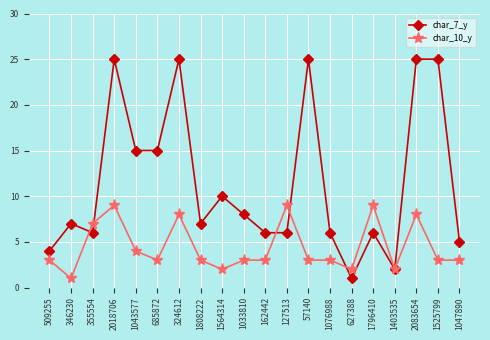

What is the label of the 20th point from the left?

1047890